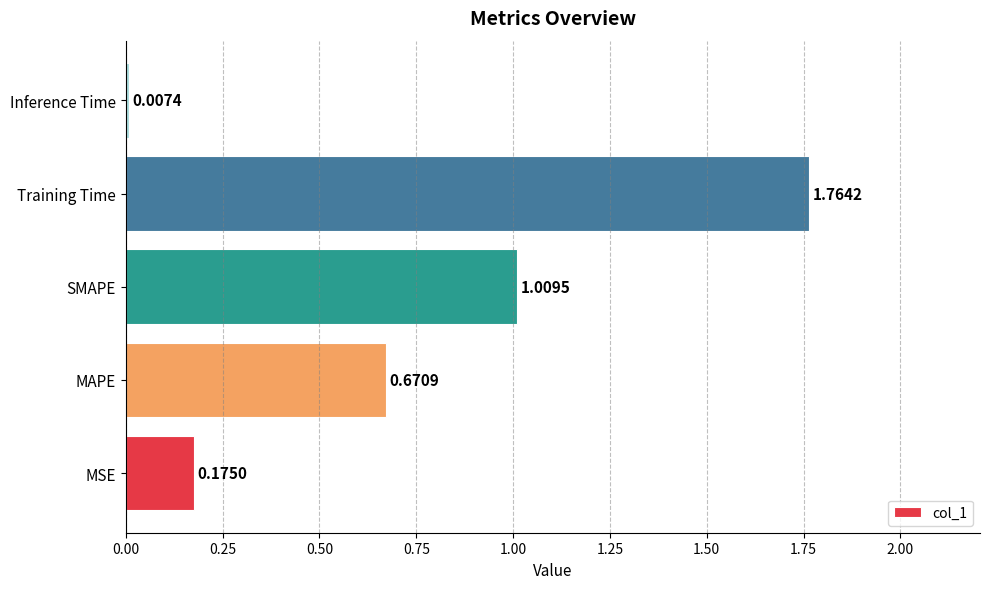

Count the number of data series in this chart.

1